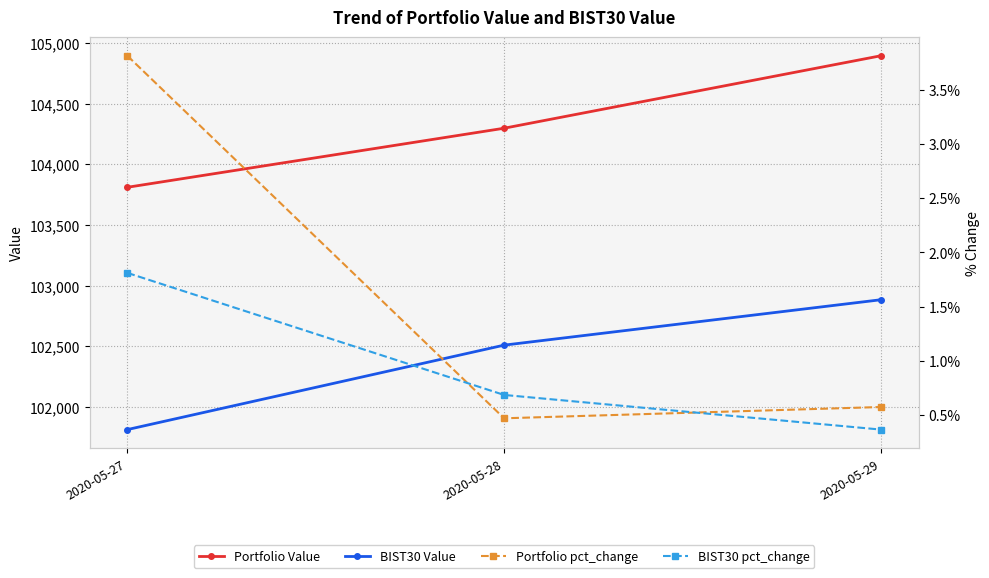

What is the lowest value of the BIST30 pct_change series?

0.4